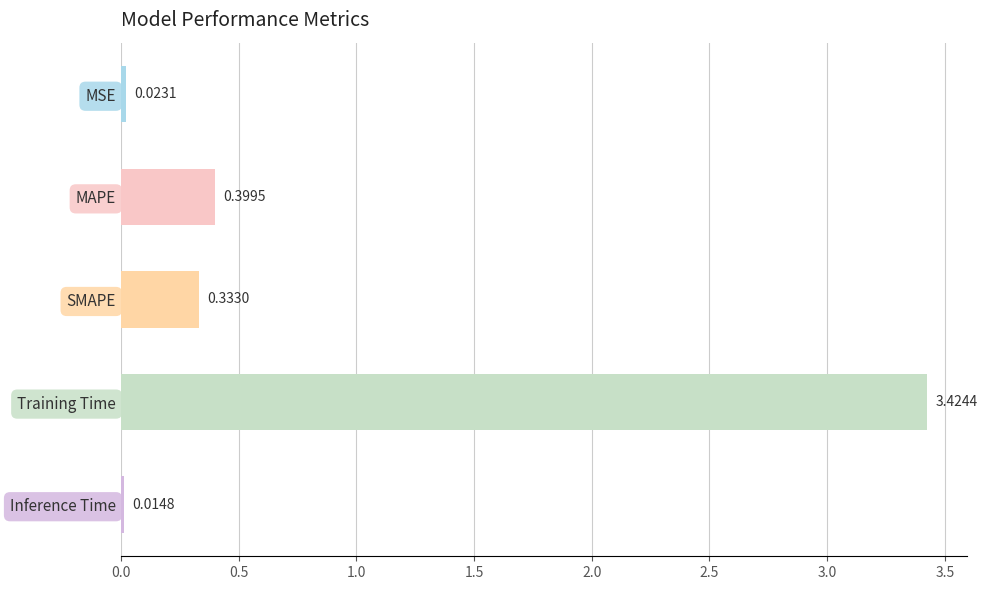

Does the chart contain stacked bars?

No